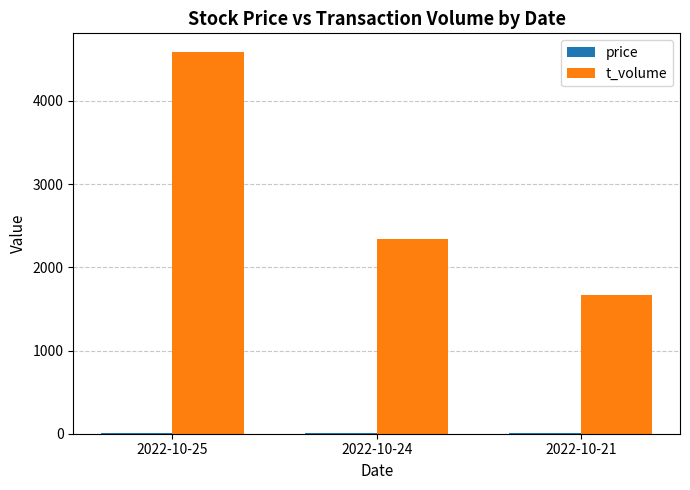

Which label corresponds to the largest value in the chart?

2022-10-25